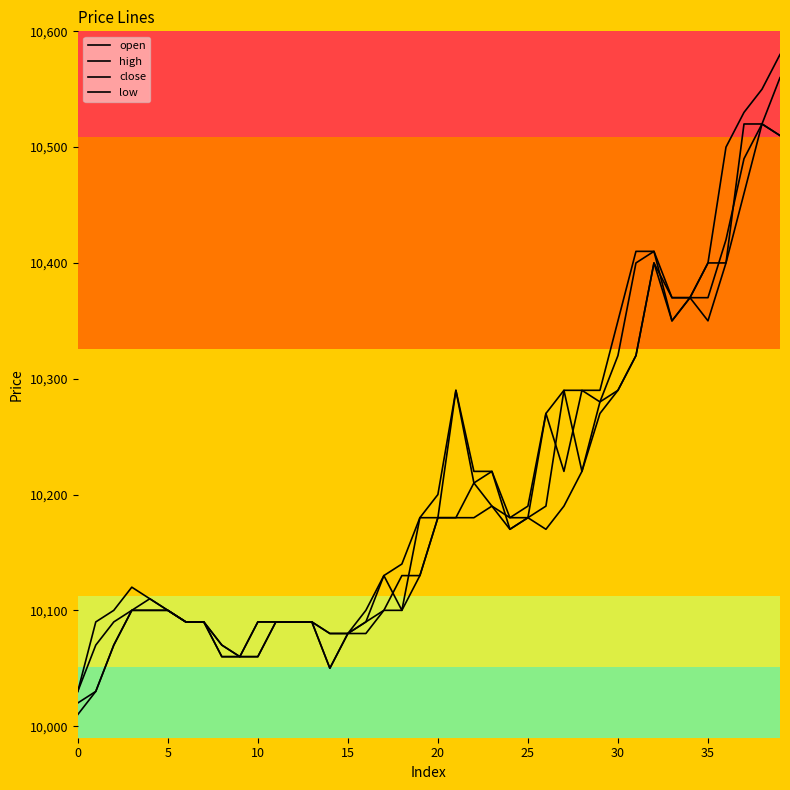

True or false: open has more than 1 points higher than both neighbors.

True